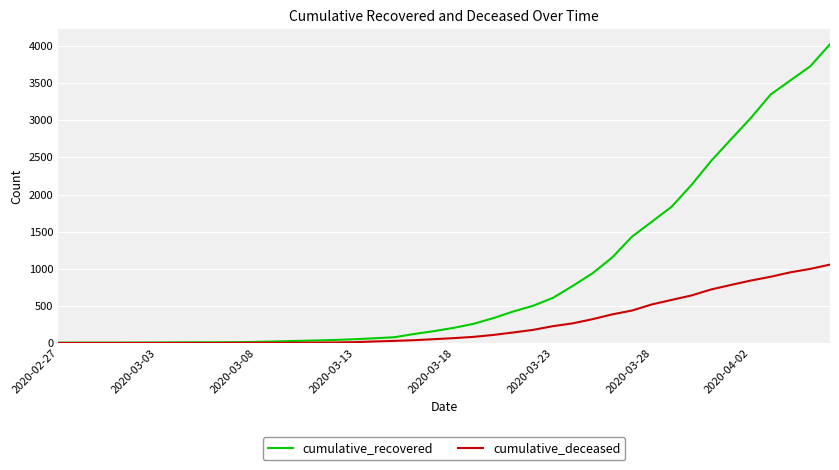

Which series has the largest range (max minus min)?

cumulative_recovered